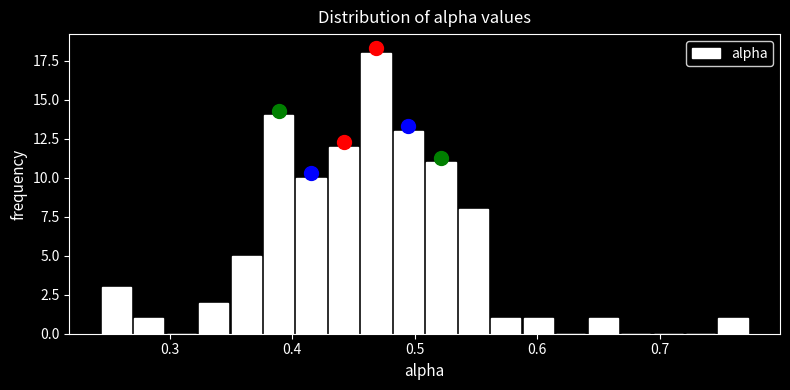

Read against the x-axis, roughly where is the centre of the tallest bar?

0.47